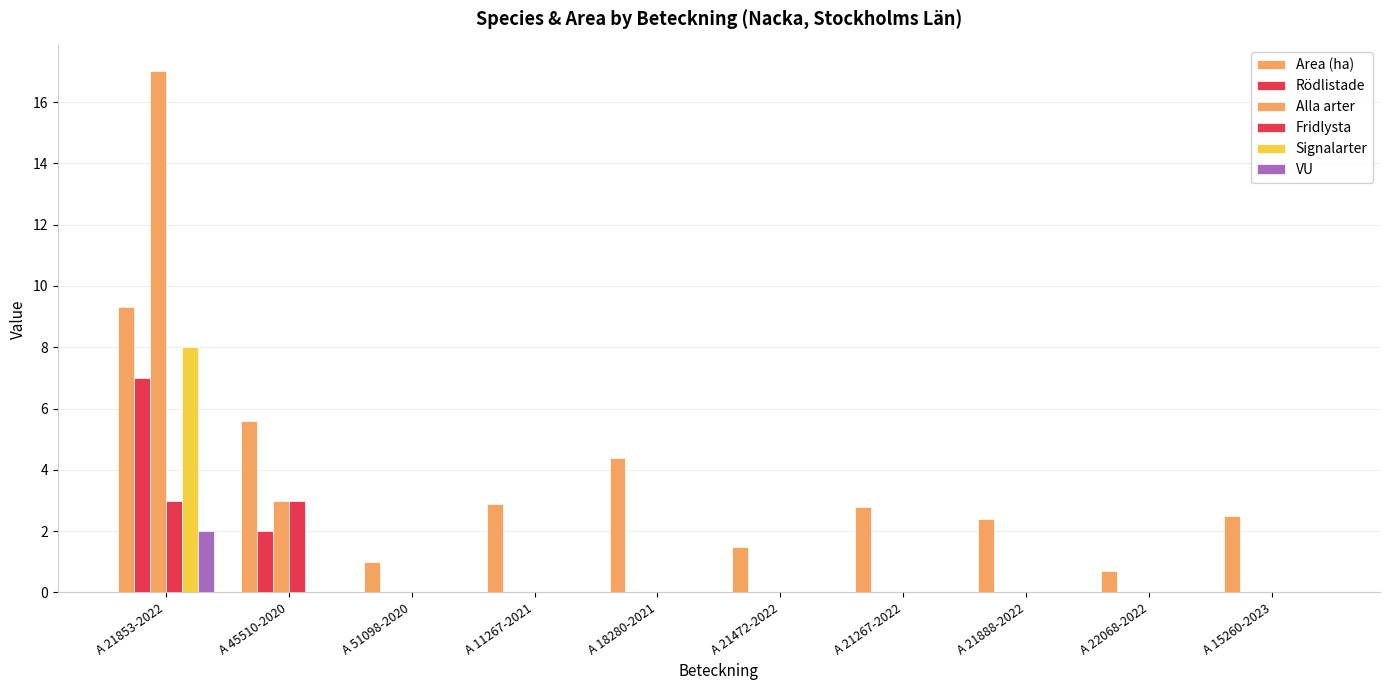

At how many categories does at least one series exceed 6?

1